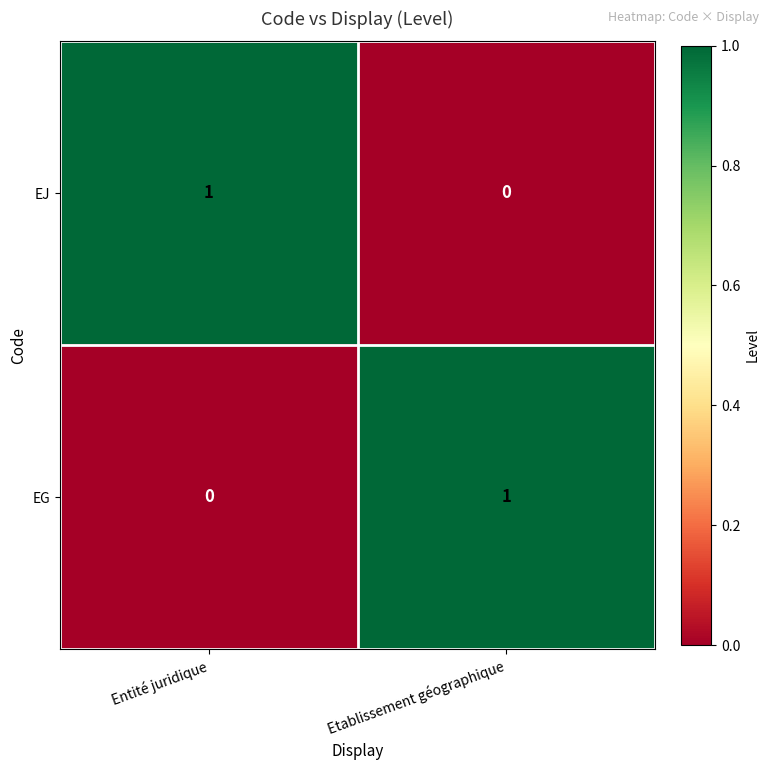

Which category has the highest value in the EG series?

Etablissement géographique